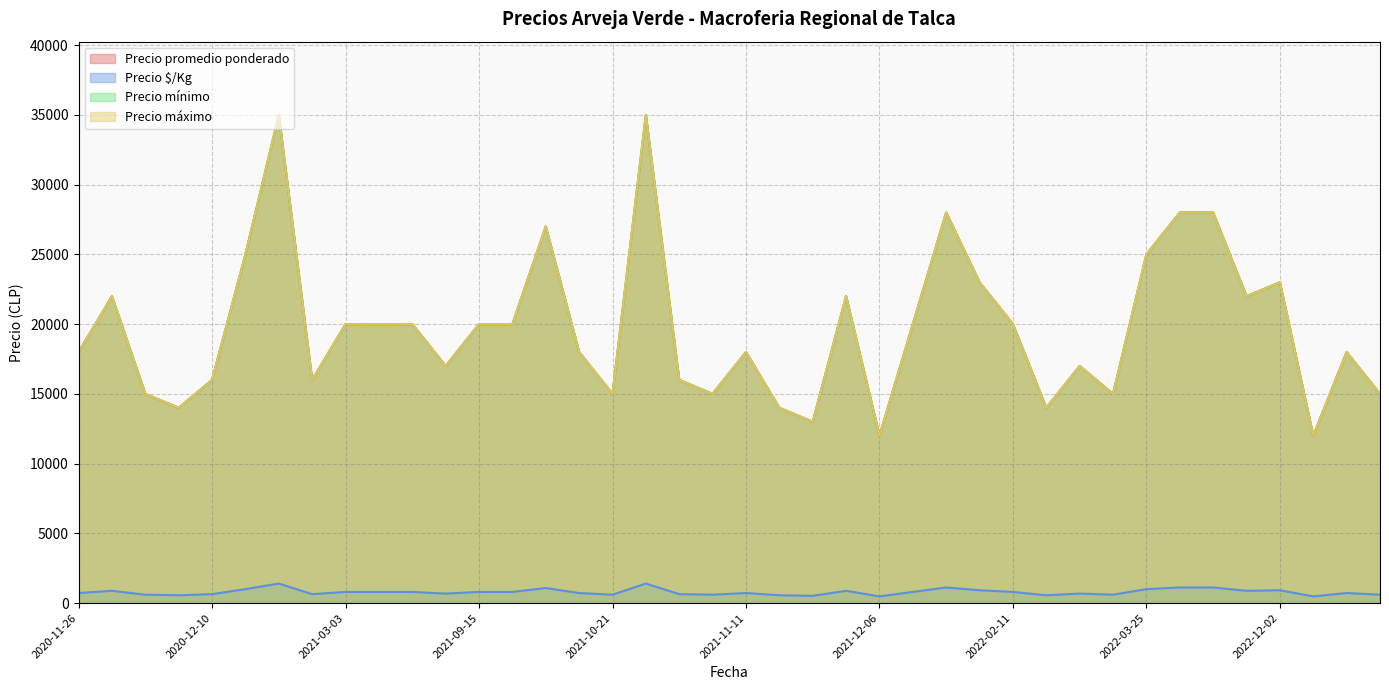

Is the value of Precio mínimo at 2021-03-11 greater than the value of Precio máximo at 2021-11-12?

Yes